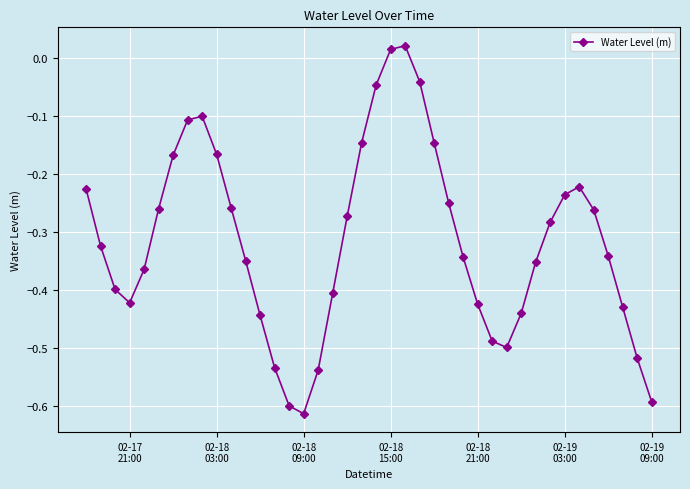

What is the sum of all values?

-12.6